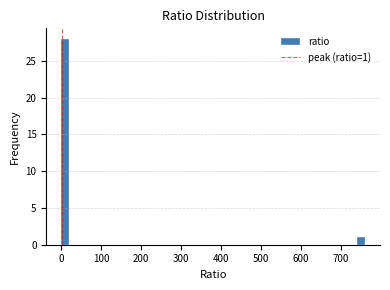

Around what value on the x-axis is the tallest bar? Give the approximate position of its centre, as read against the axis.

10